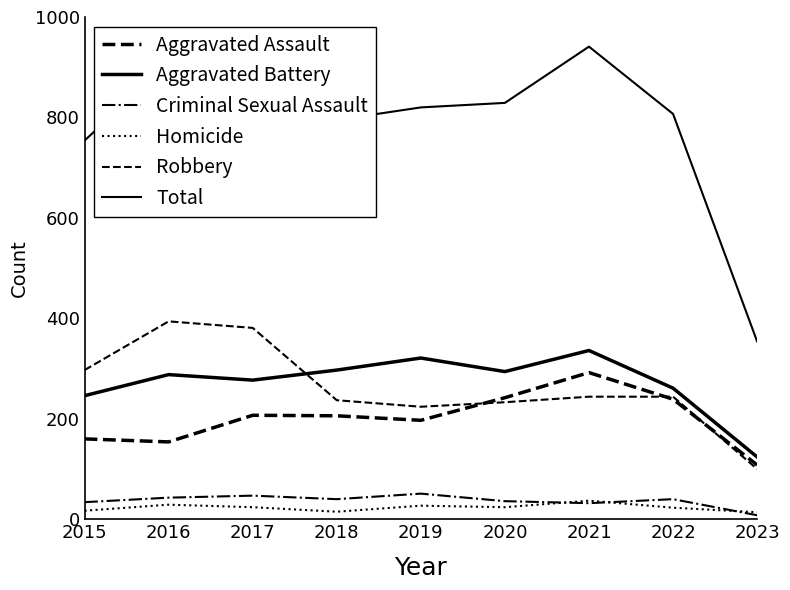

Reading left to right, what are all the values shown in this chart?

Aggravated Assault: 2015=160	2016=154	2017=207	2018=206	2019=197	2020=242	2021=292	2022=239	2023=108
Aggravated Battery: 2015=246	2016=288	2017=277	2018=297	2019=321	2020=294	2021=336	2022=261	2023=124
Criminal Sexual Assault: 2015=34	2016=43	2017=47	2018=40	2019=51	2020=36	2021=32	2022=40	2023=8
Homicide: 2015=17	2016=29	2017=24	2018=15	2019=27	2020=24	2021=37	2022=23	2023=14
Robbery: 2015=297	2016=394	2017=381	2018=237	2019=224	2020=233	2021=244	2022=244	2023=100
Total: 2015=754	2016=908	2017=936	2018=795	2019=820	2020=829	2021=941	2022=807	2023=354